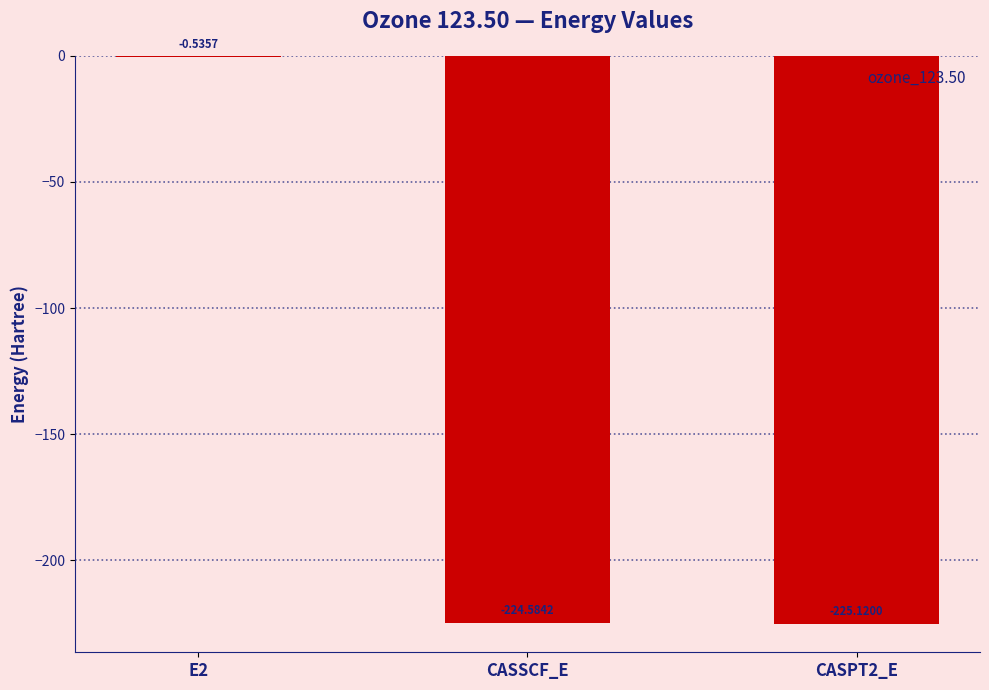

What is the sum of all values?

-450.2